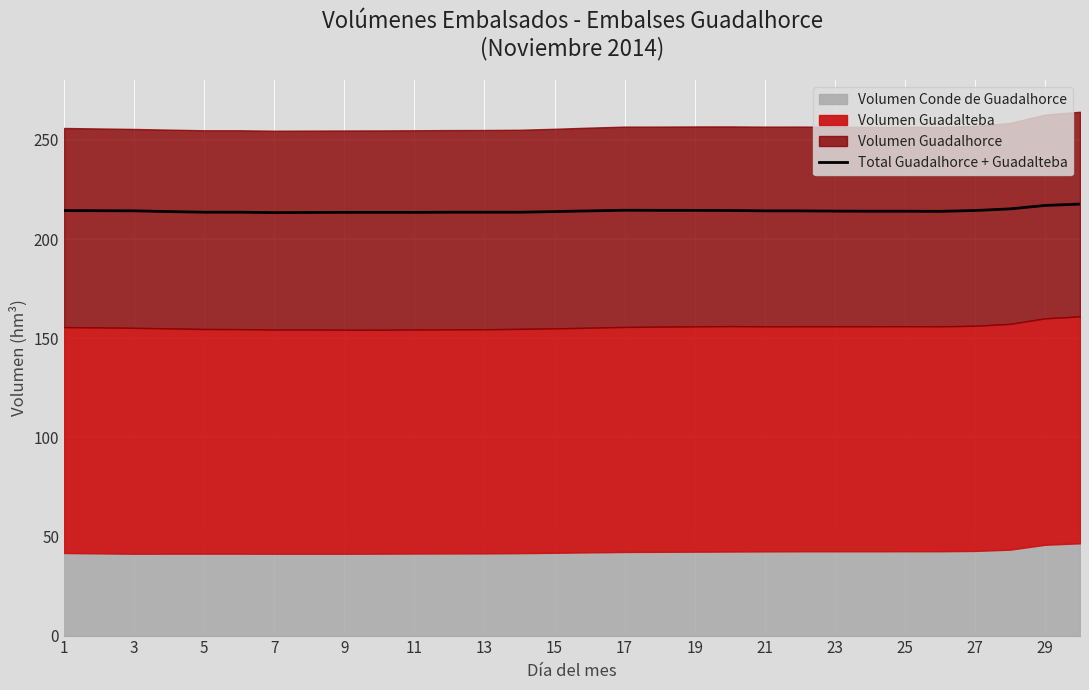

What is the maximum value shown in the chart?

217.6